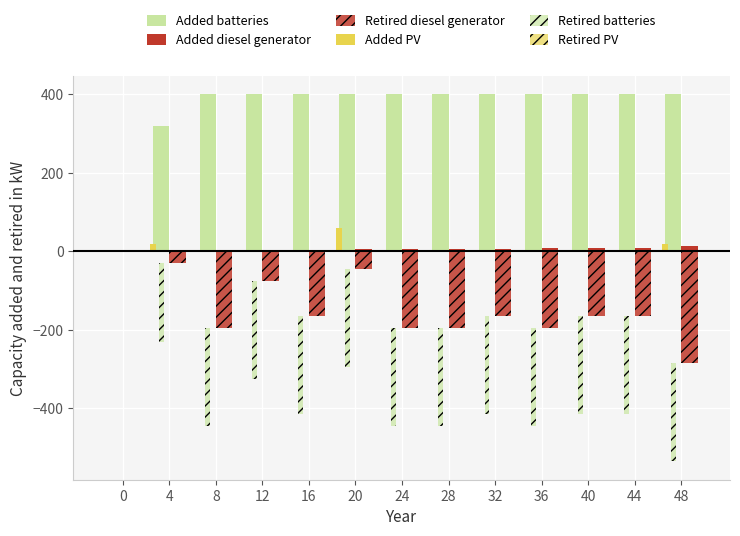

What is the sum of all Retired diesel generator values?

-1875.0